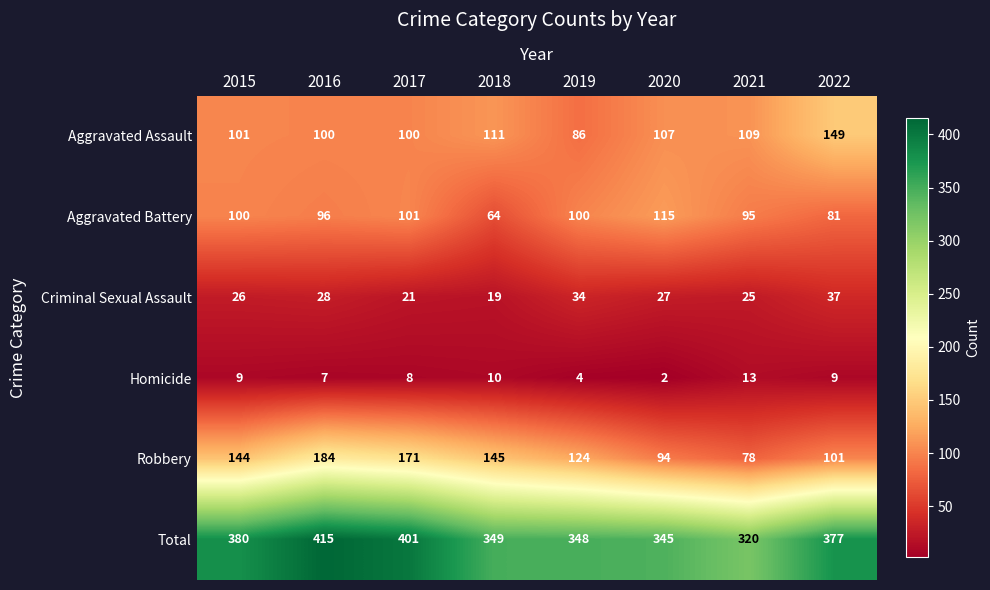

Count the number of data series in this chart.

6